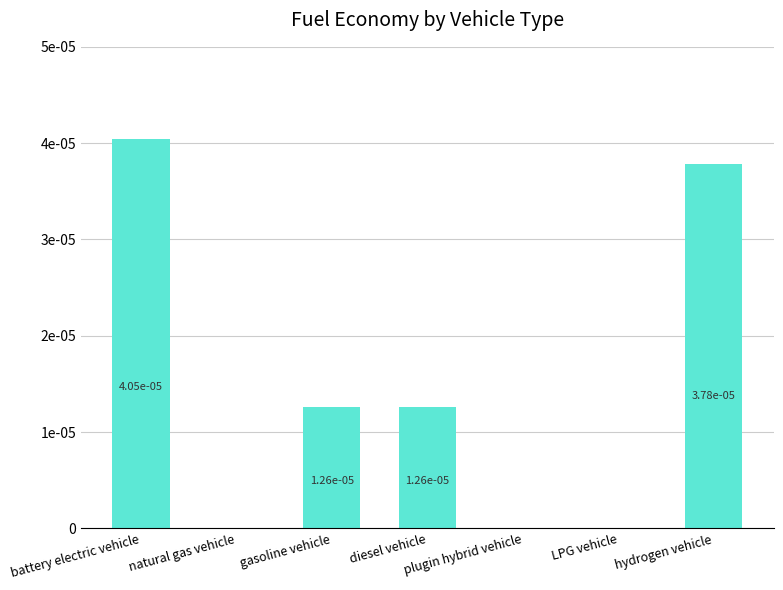

Is it true that the value at battery electric vehicle is 0.0?

True